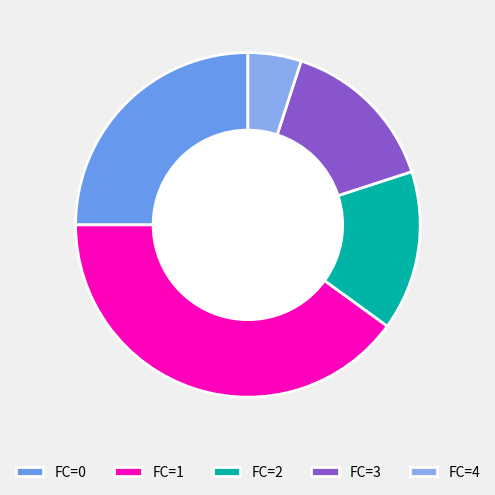

How many slices are in this pie chart?

5